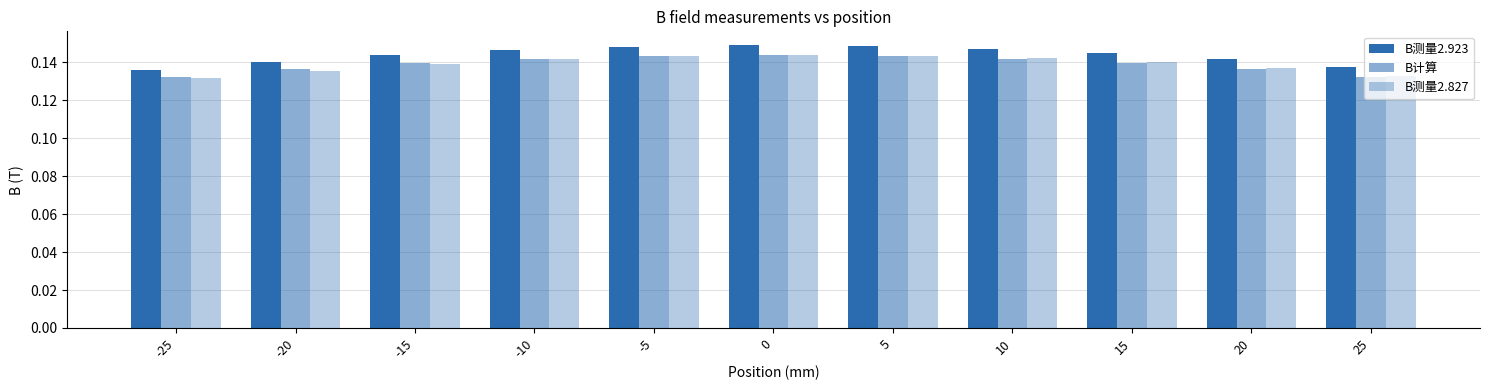

What is the value of the B测量2.923 bar at the 9th from the left?

0.1